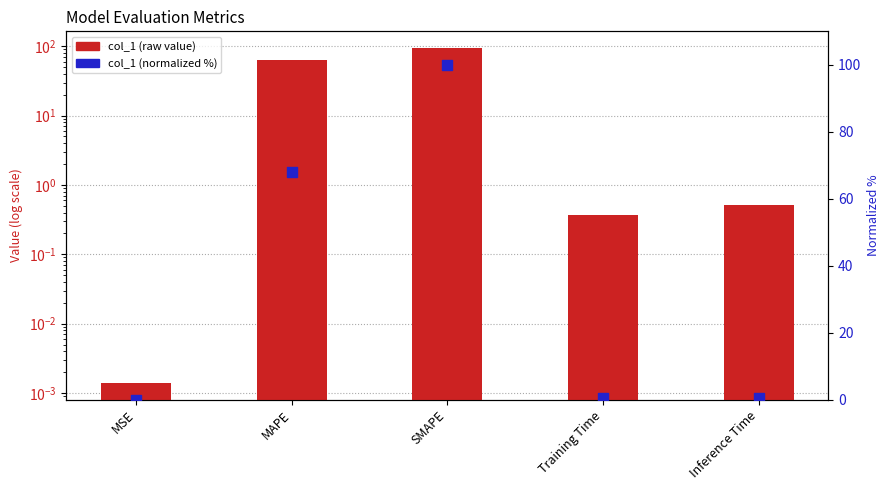

Which series reaches the maximum Y coordinate?

col_1 (normalized %)